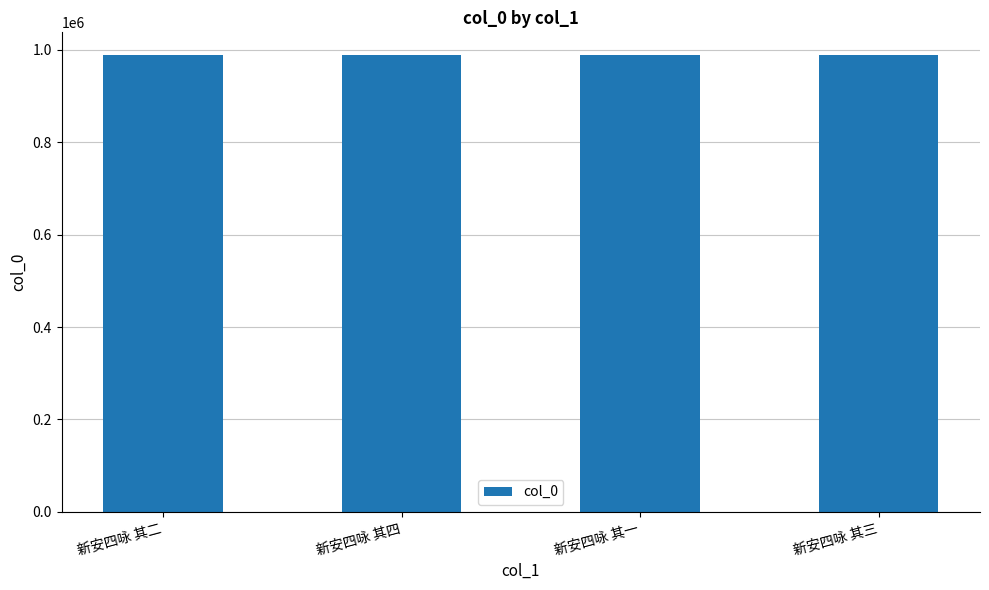

The chart shows a value of 1335948 at 新安四咏 其一. True or false?

False